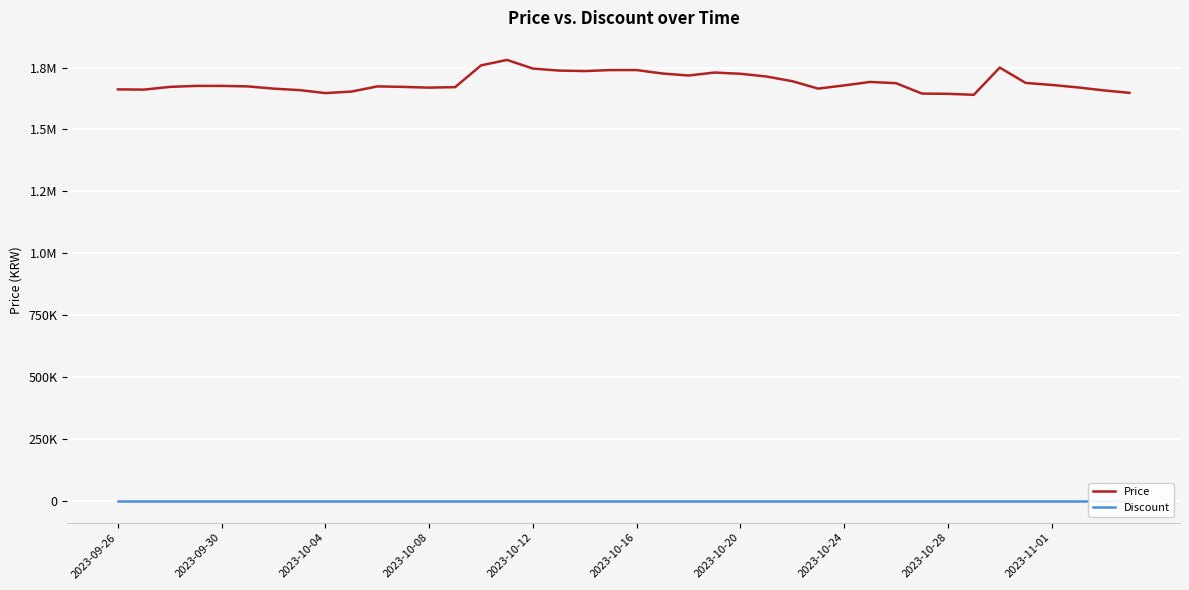

True or false: Price has more than 1 points higher than both neighbors.

True